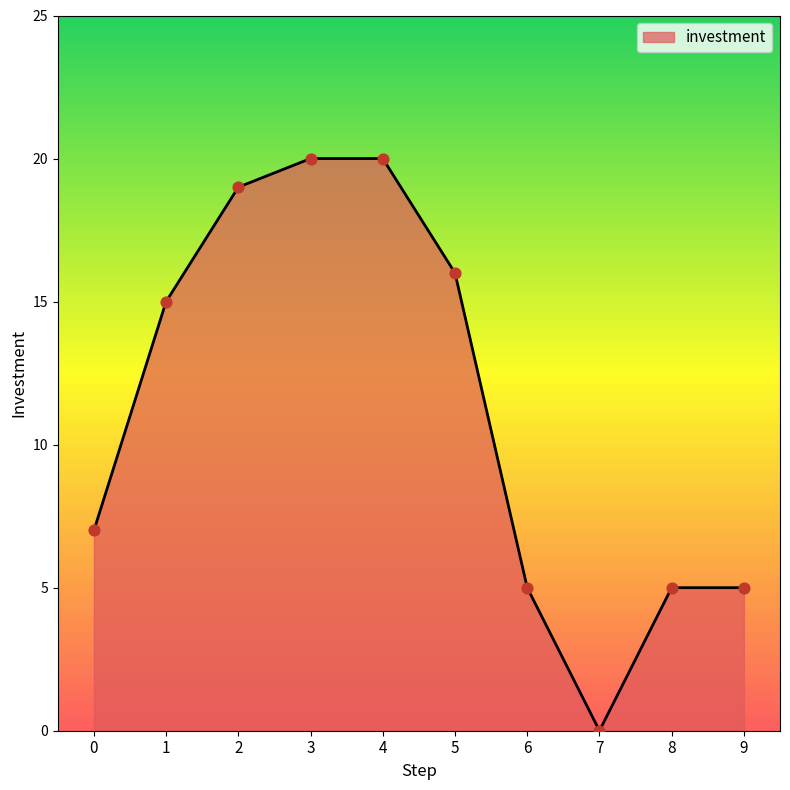

Which has a higher value, 9 or 5?

5